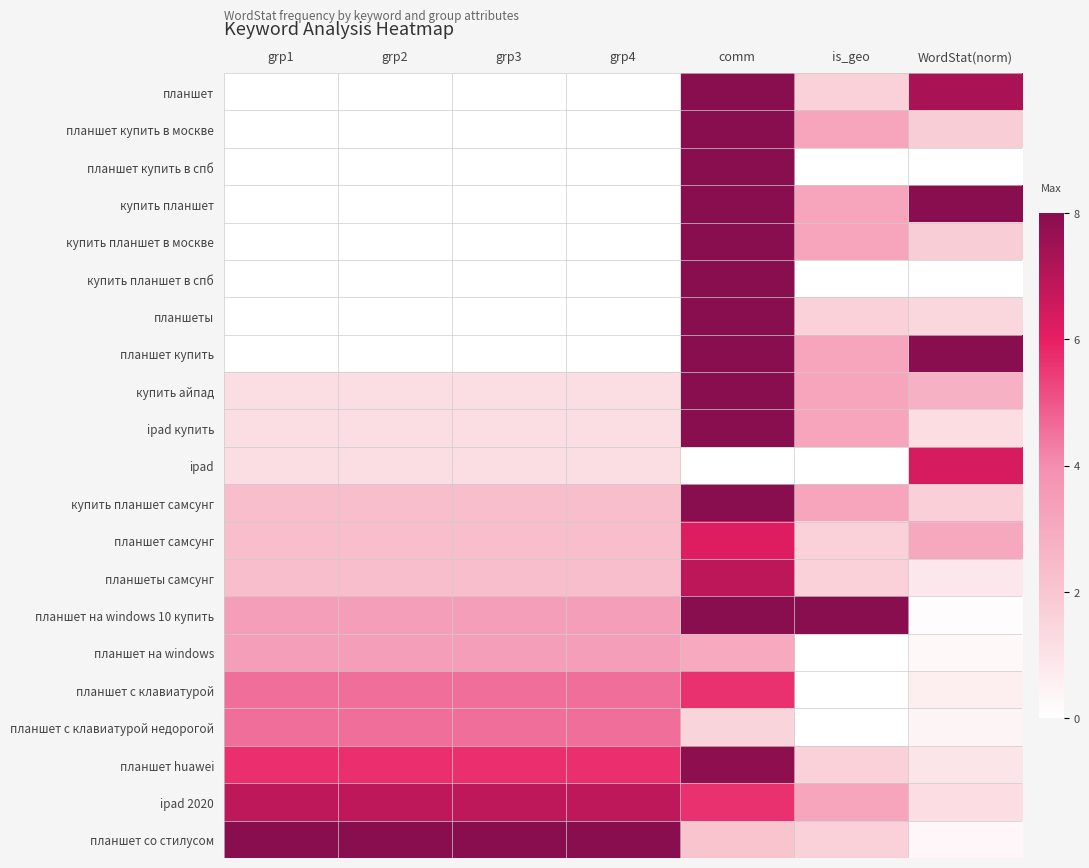

At which category is the sum across all series the highest?

comm